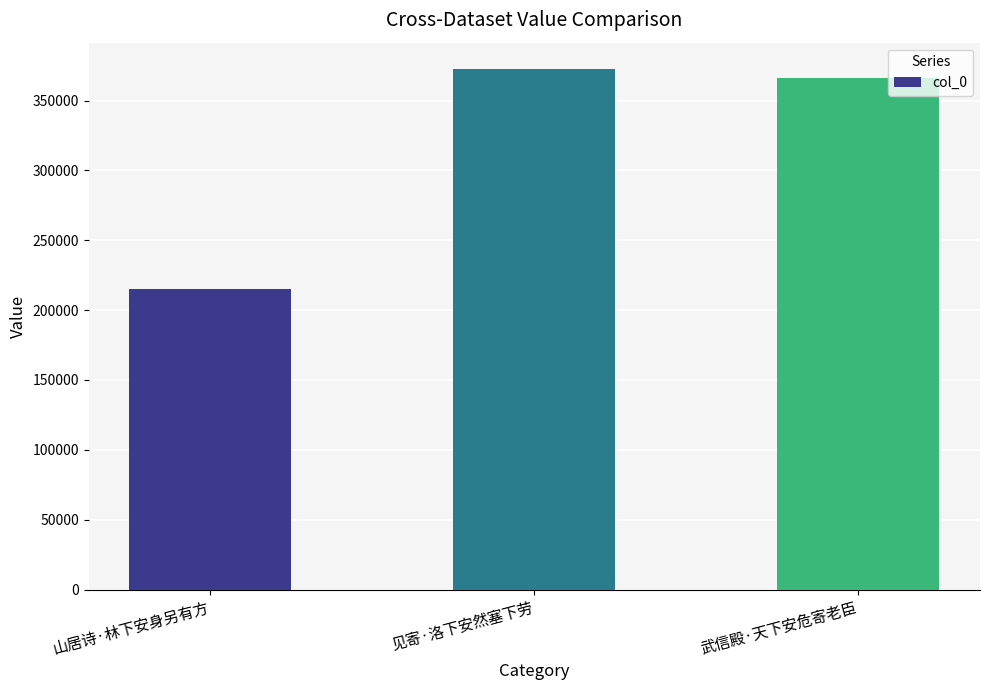

How many categories are shown in the chart?

3